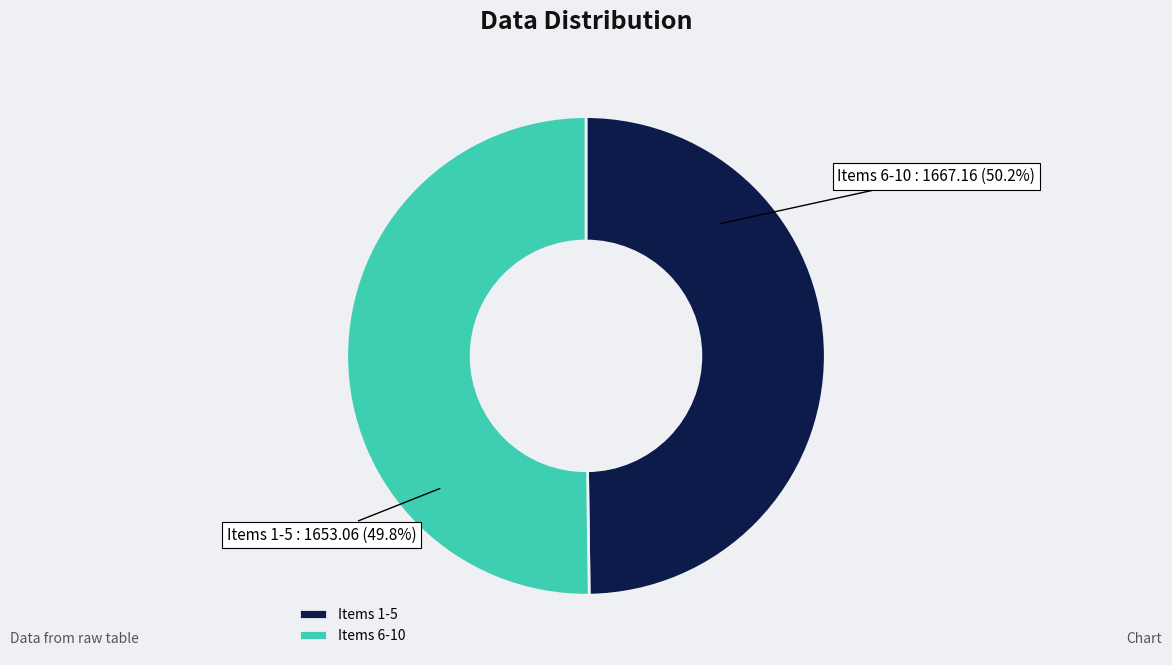

Is 8 the majority of the pie?

No